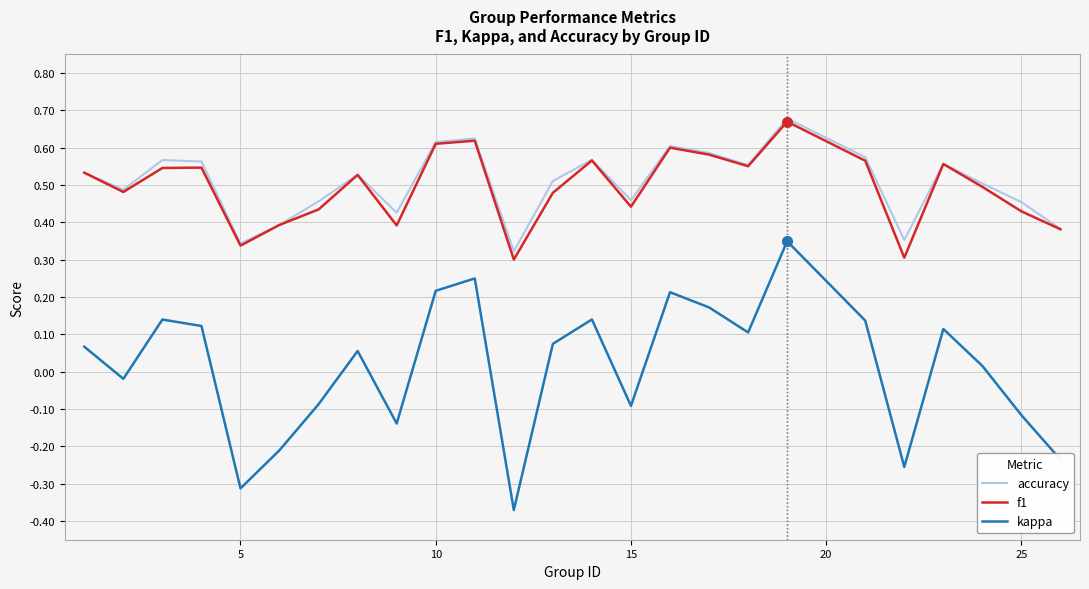

True or false: kappa and accuracy intersect in this chart.

False